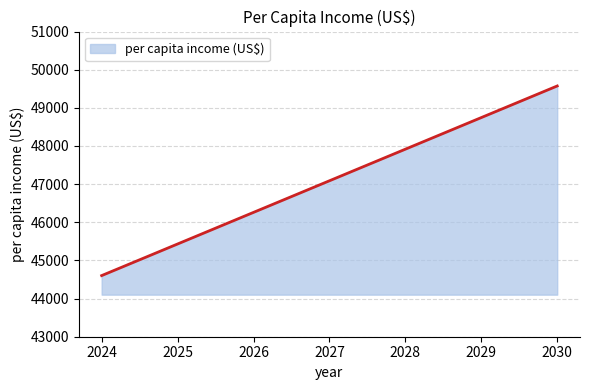

Rank the categories by value from lowest to highest.

2024, 2025, 2026, 2027, 2028, 2029, 2030